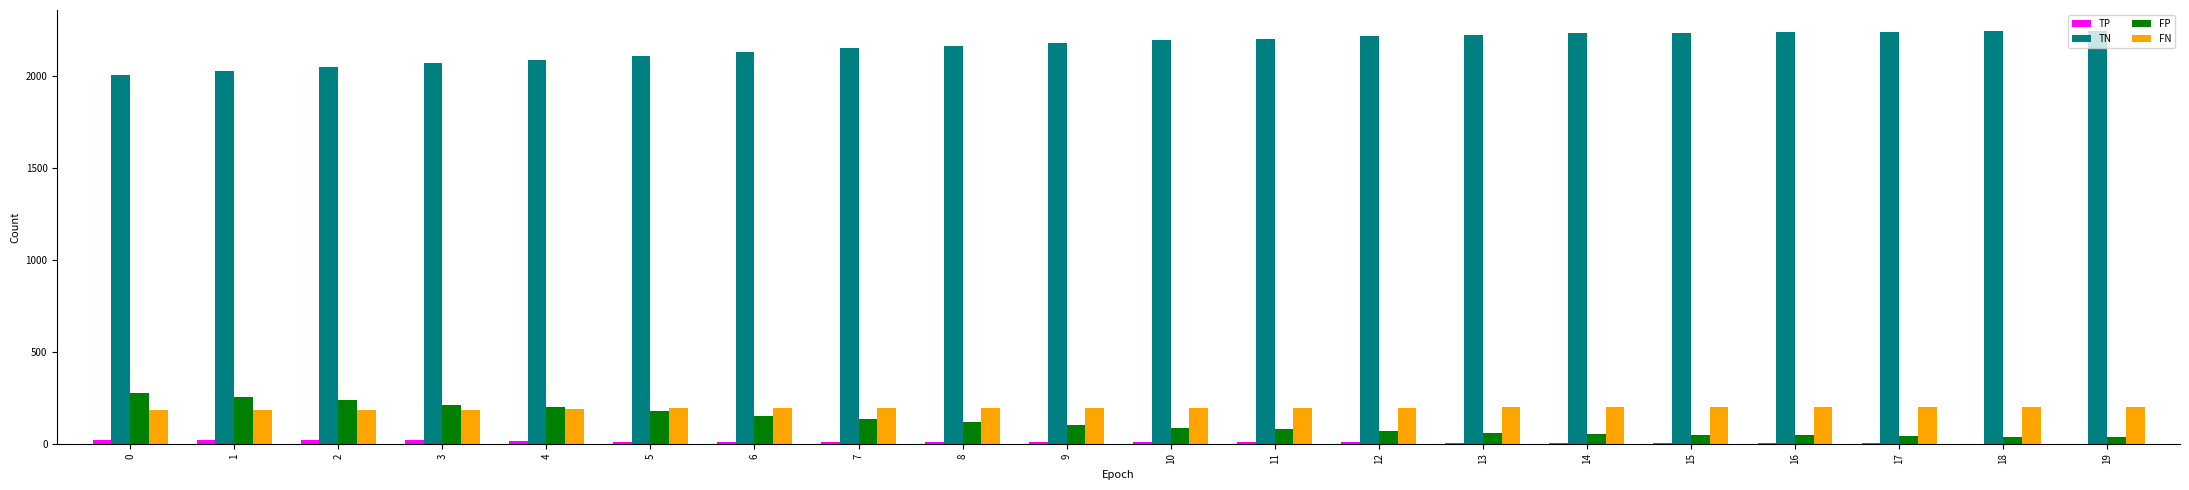

Which series has the largest total across all categories?

TN